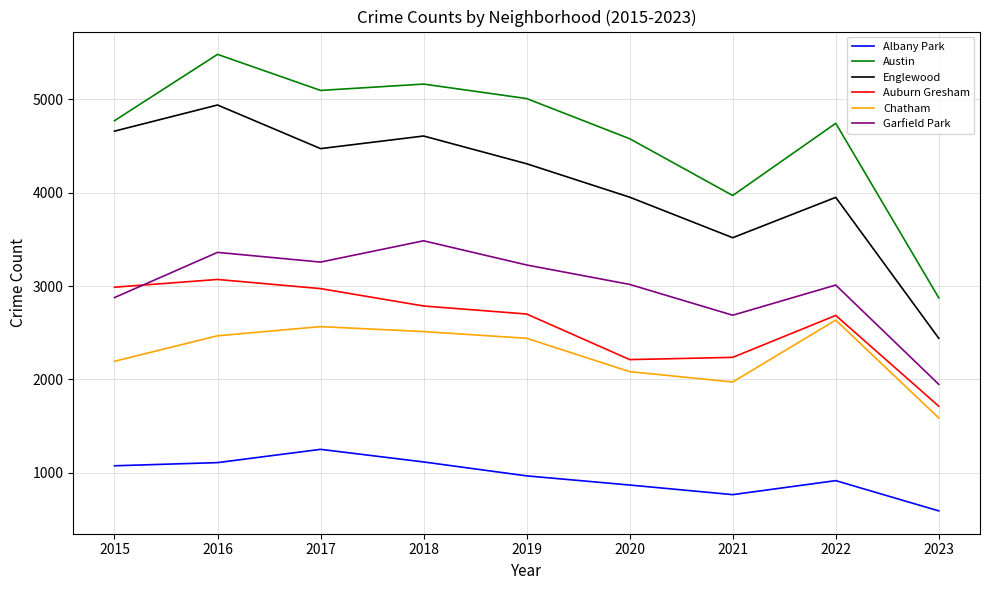

Rank the series at 2015 from lowest to highest value.

Albany Park, Chatham, Garfield Park, Auburn Gresham, Englewood, Austin